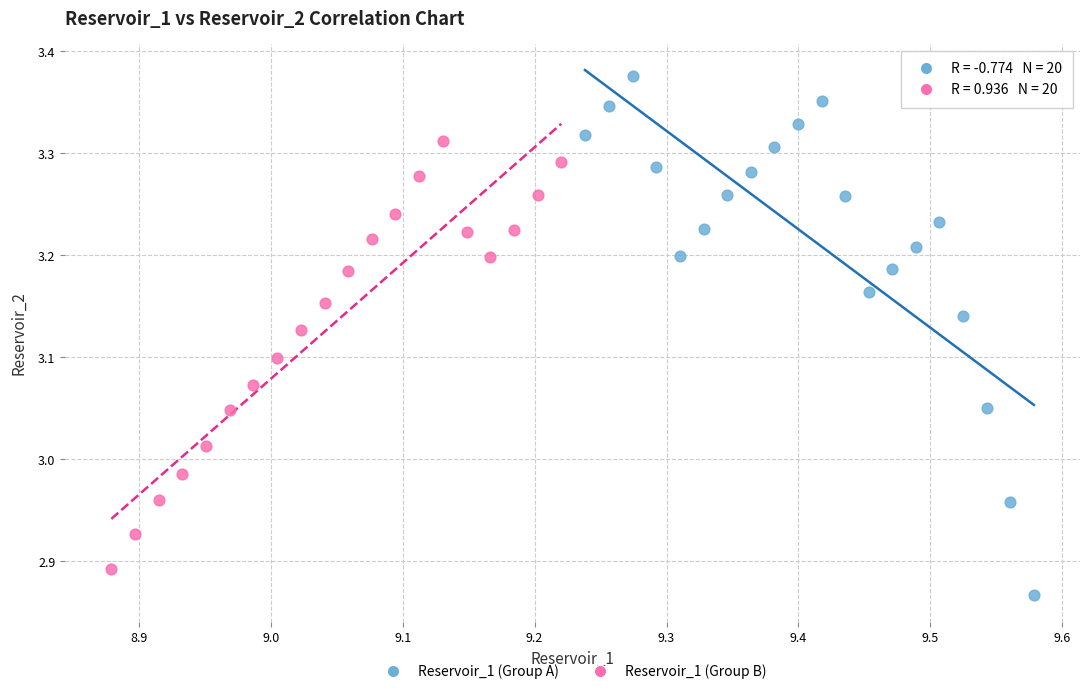

Which series has the widest spread of Y values?

Reservoir_1 (Group A)